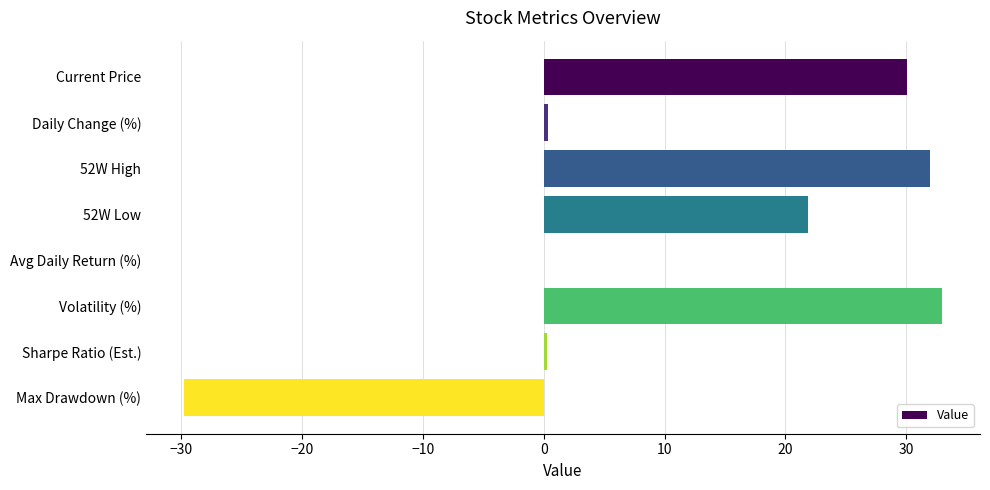

What is the sum of all values?

87.8